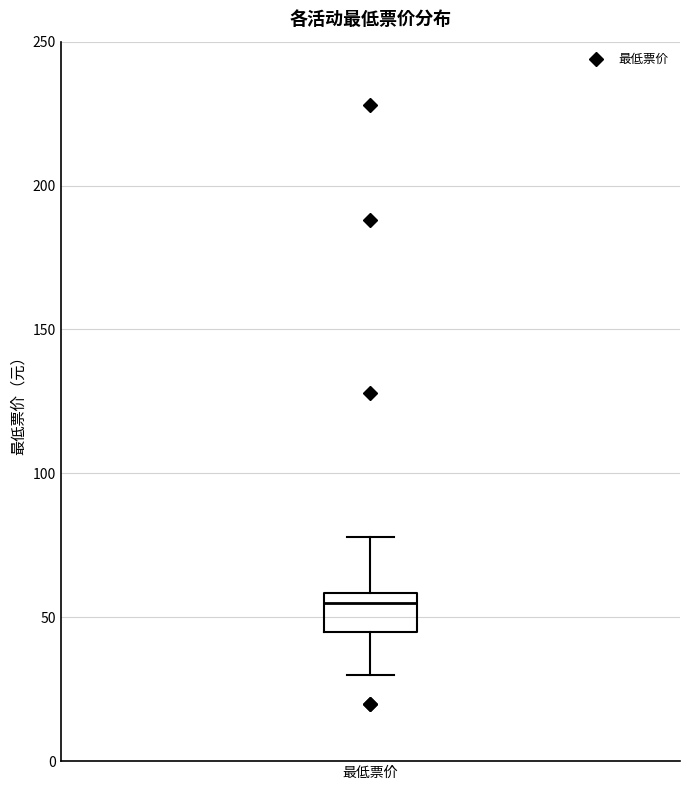

Transcribe this box plot: give where the median line is, the range the box spans, and where the two whiskers end, as read against the y-axis. The values are not printed on the chart, so give them approximately, as read against the axis.

median 55, box 45 to 60, whiskers 30 to 80